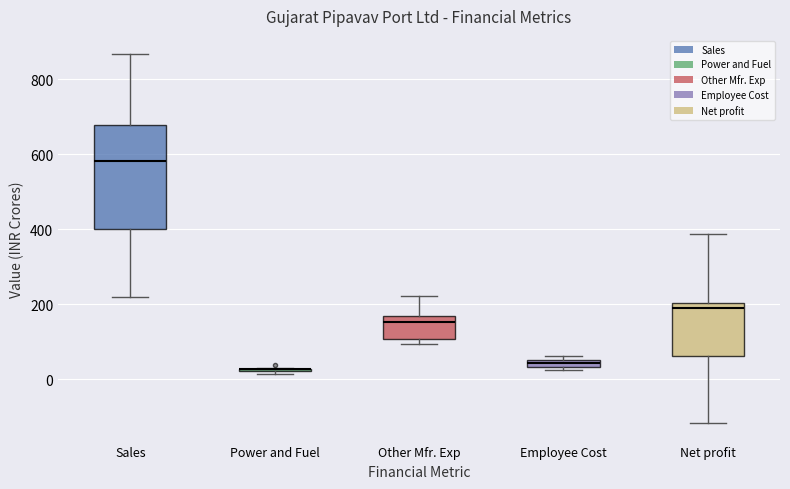

Which box is the tallest, from its lower edge to its upper edge?

Sales